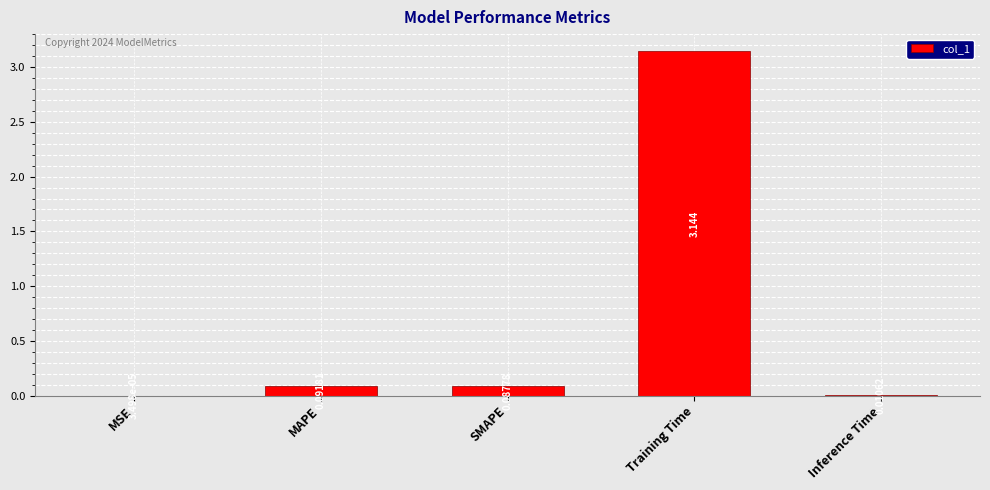

Between SMAPE and MSE, which is larger?

SMAPE